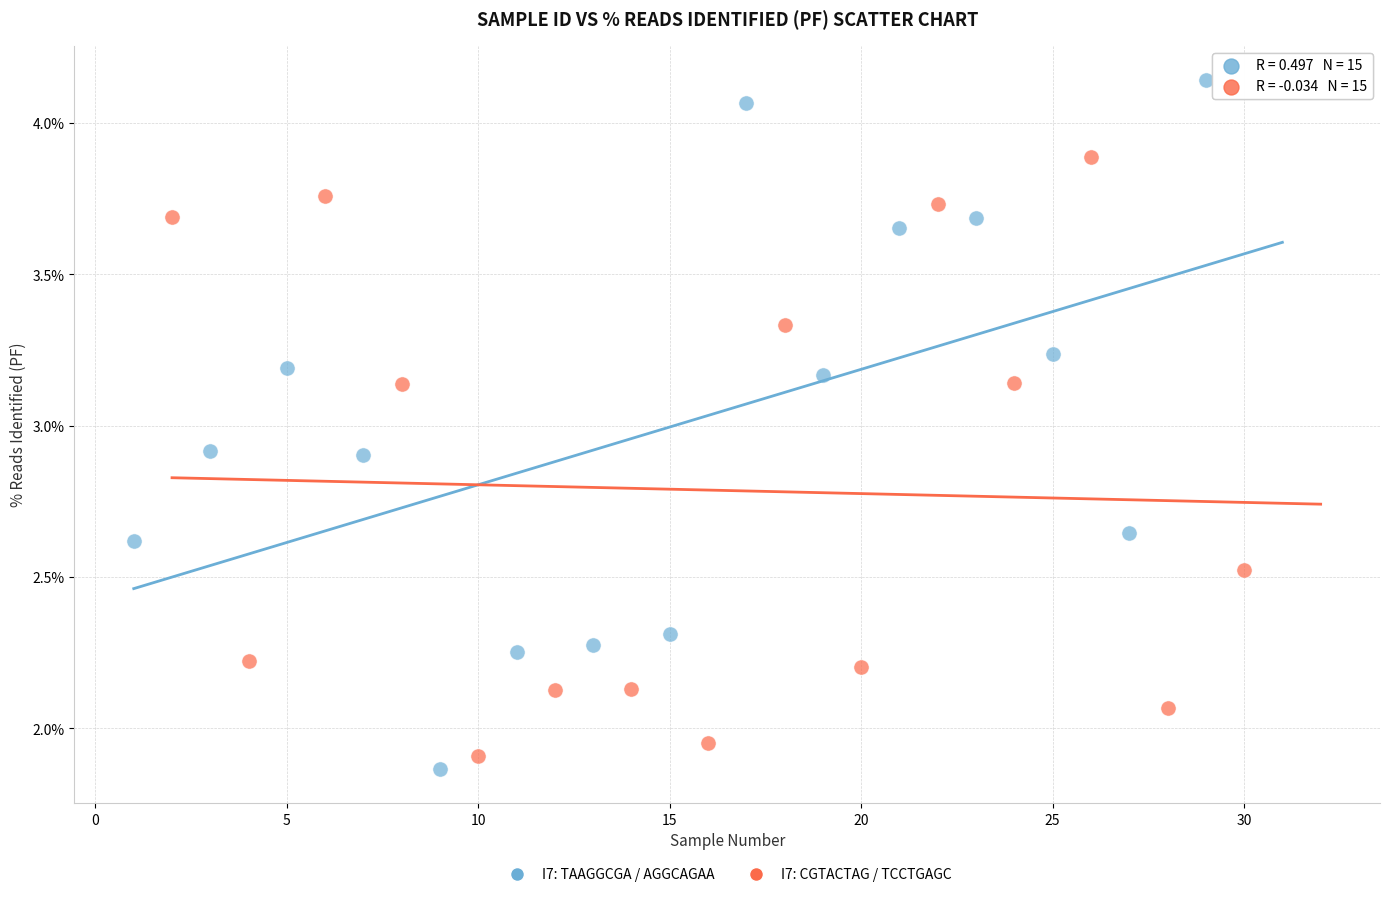

Which series contains the lowest Y value?

I7: TAAGGCGA / AGGCAGAA